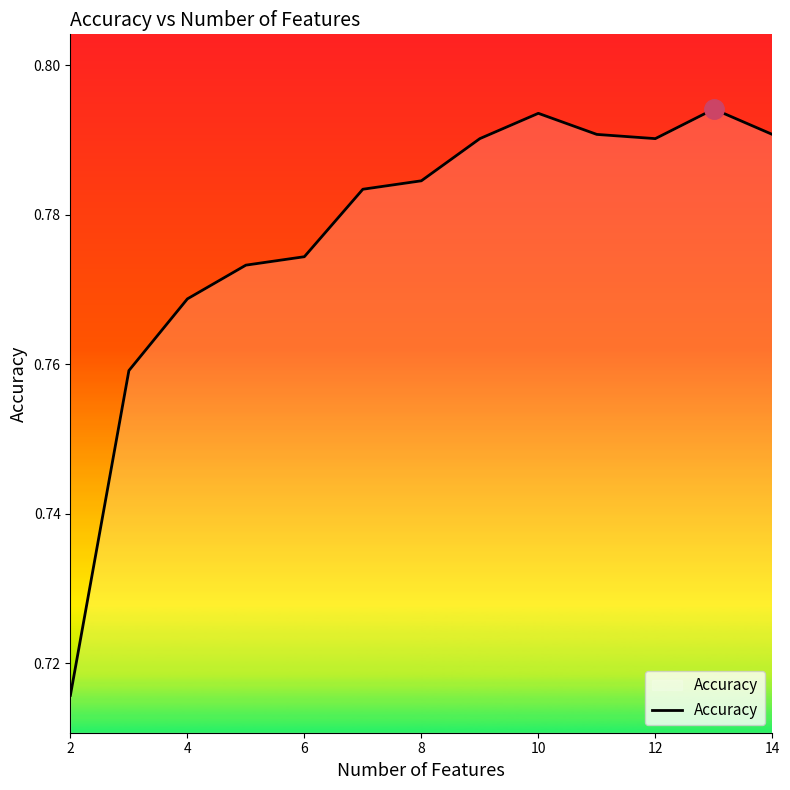

Is it true that the value at 6 is 1.2?

False